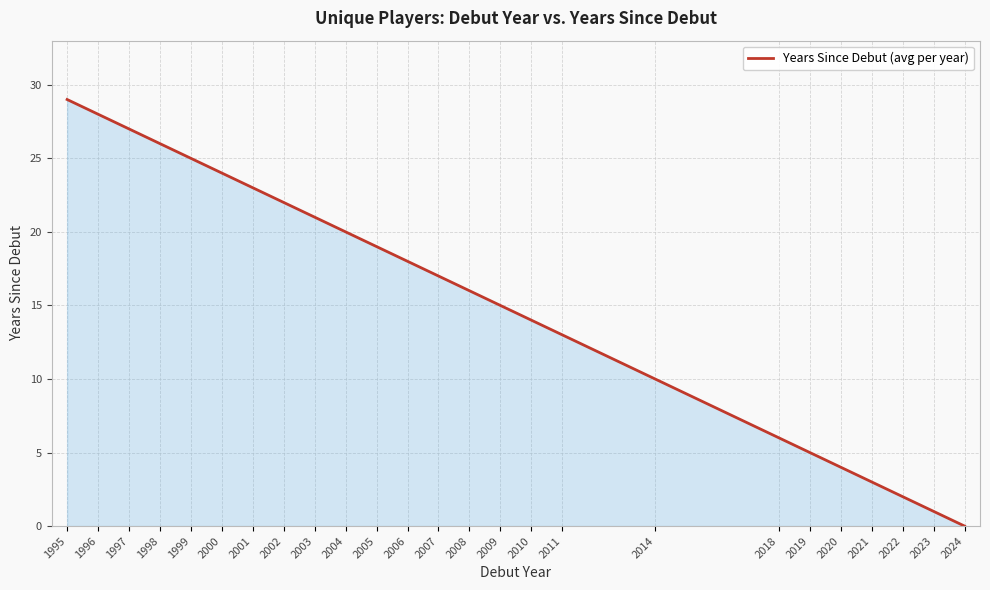

What is the maximum value shown in the chart?

29